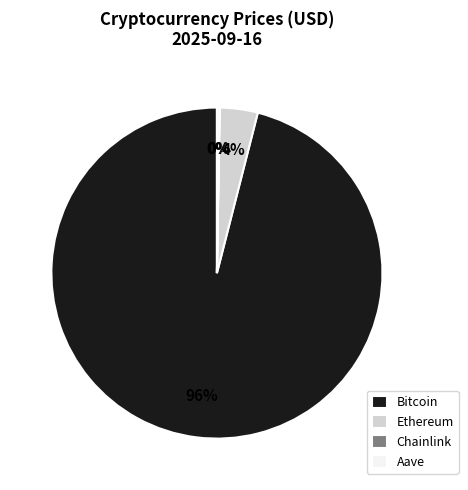

What percentage is the Bitcoin slice, to the nearest percent?

96%